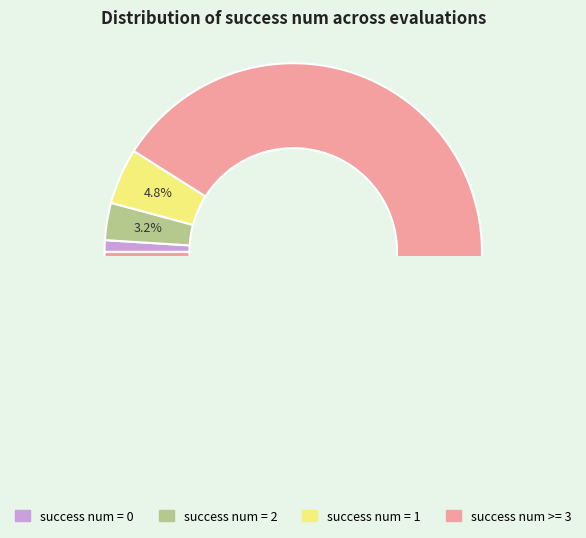

Does 2 represent more than half of the total?

No